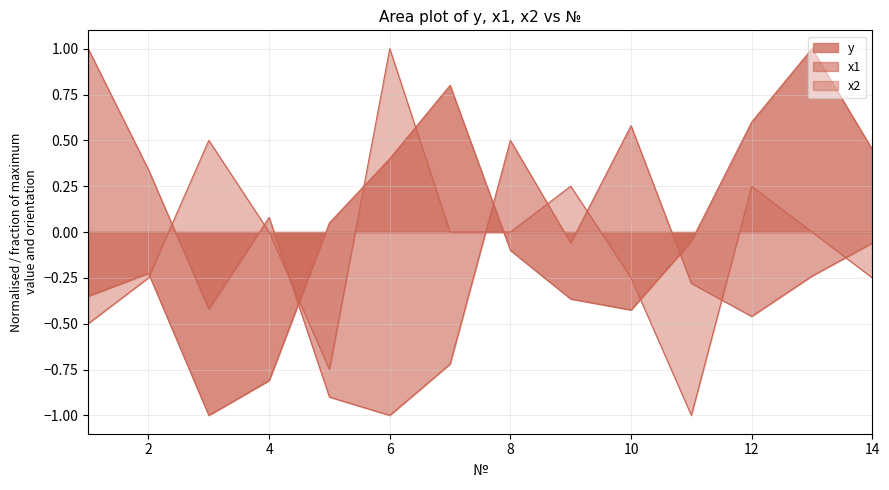

What is the value of the y point at the 7th from the left?

0.8